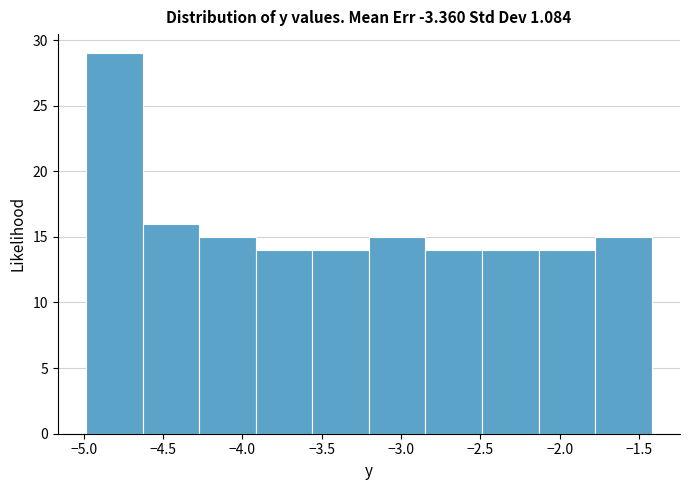

Reading left to right, transcribe this chart: for each bar, give the range it covers on the x-axis and its height. Neither the bar edges nor the heights are printed on the chart, so give them approximately, as read against the axes.

-5.00 to -4.65: 29
-4.65 to -4.25: 16
-4.25 to -3.90: 15
-3.90 to -3.55: 14
-3.55 to -3.20: 14
-3.20 to -2.85: 15
-2.85 to -2.50: 14
-2.50 to -2.15: 14
-2.15 to -1.80: 14
-1.80 to -1.40: 15